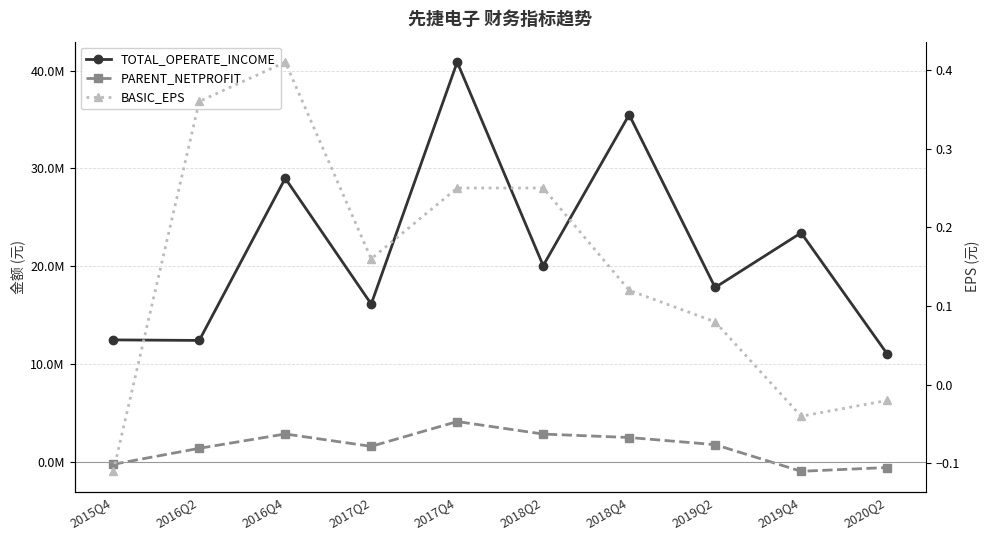

Is the value of PARENT_NETPROFIT at 2015Q4 greater than the value of TOTAL_OPERATE_INCOME at 2018Q4?

No